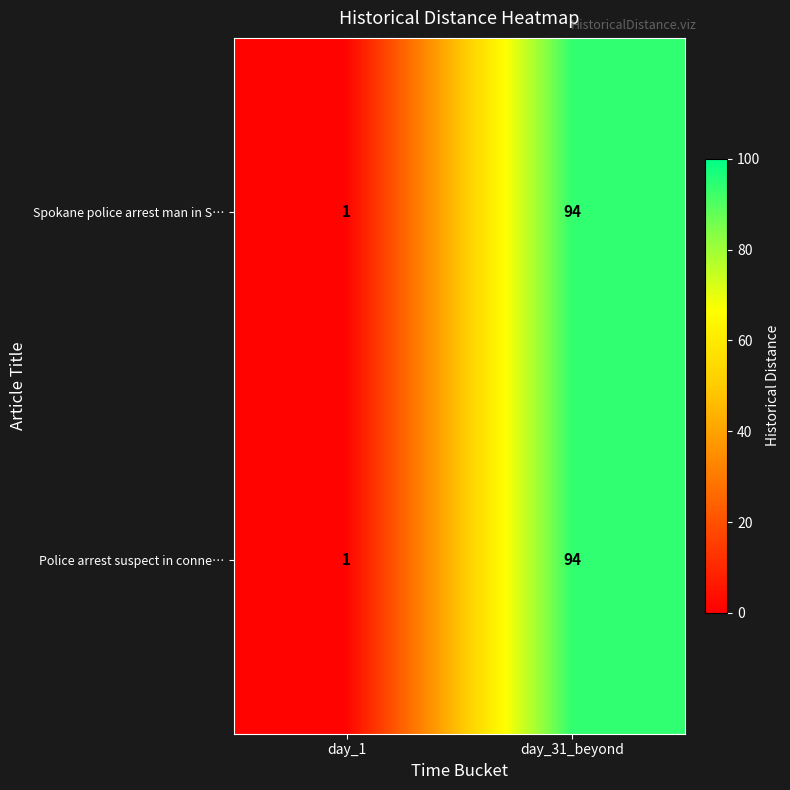

Reading right to left, list all the values displayed in this chart.

Spokane police arrest man in S…: 94	1
Police arrest suspect in conne…: 94	1